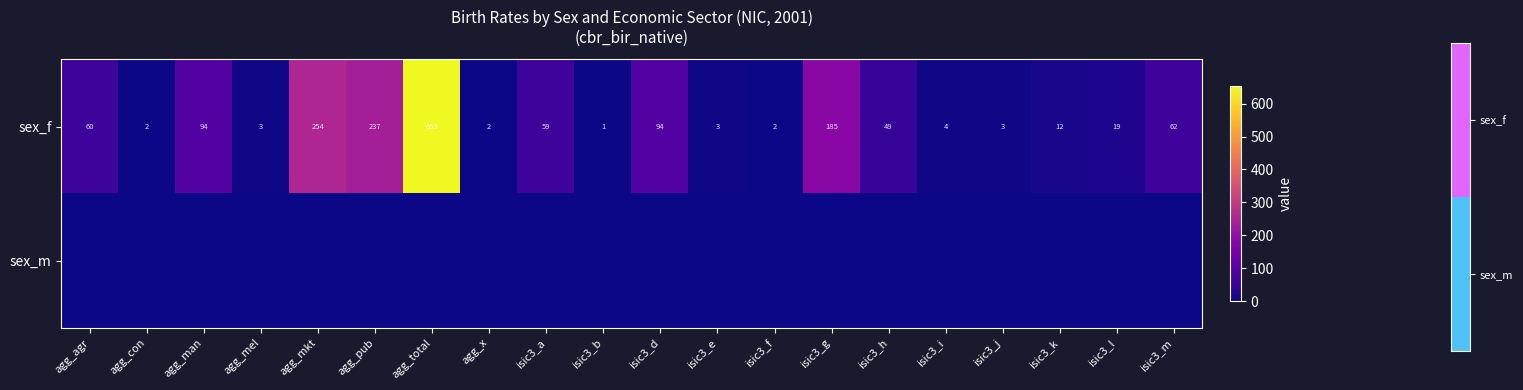

At which label does sex_f first exceed 49?

agg_agr